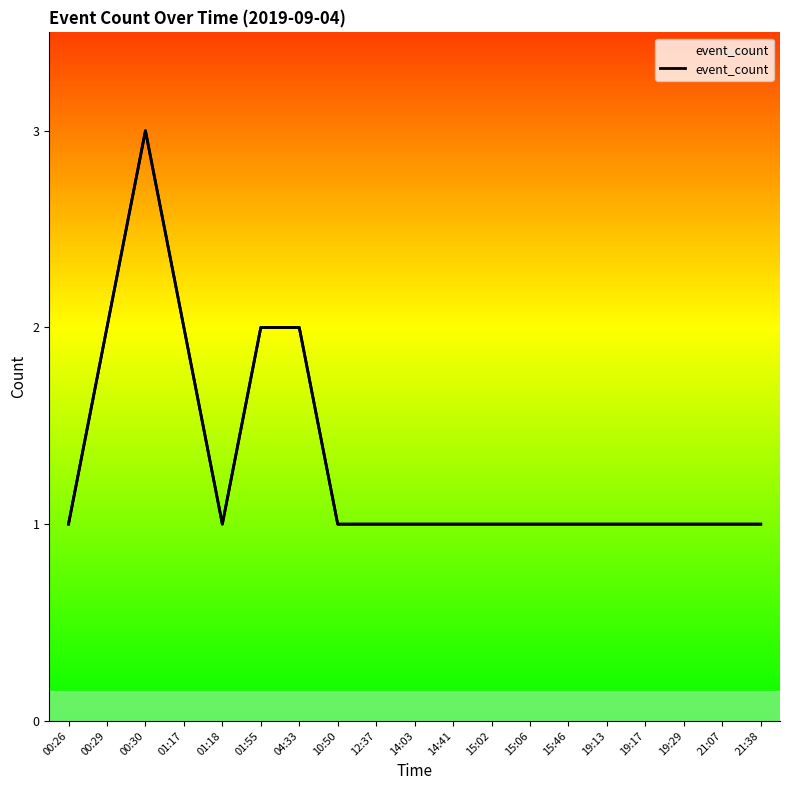

What is the ratio of the value at 19:29 to the value at 15:06?

1.0